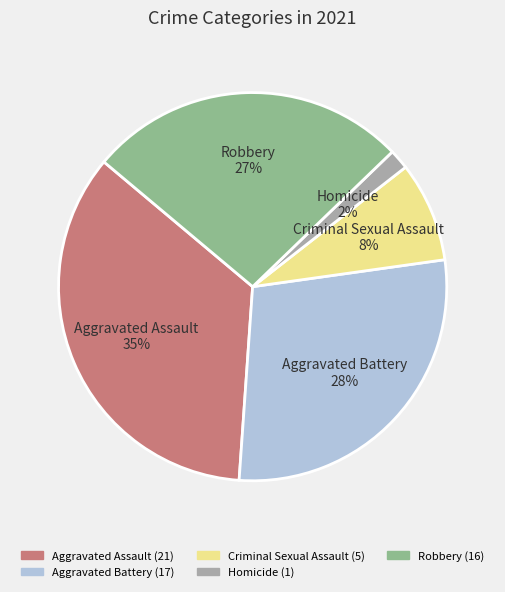

Does Homicide represent more than half of the total?

No